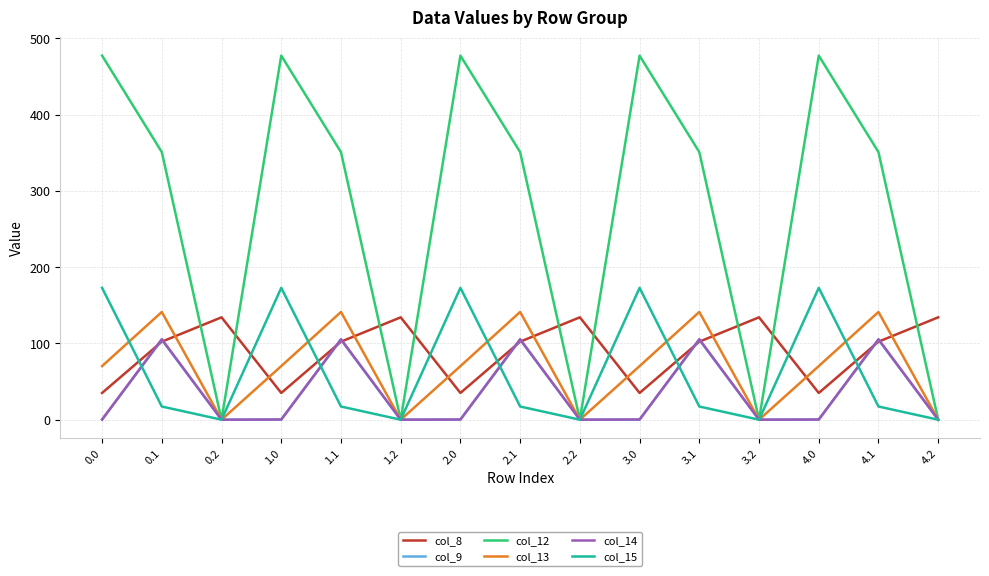

True or false: col_15 has a value of -70.0 at 3.2.

False